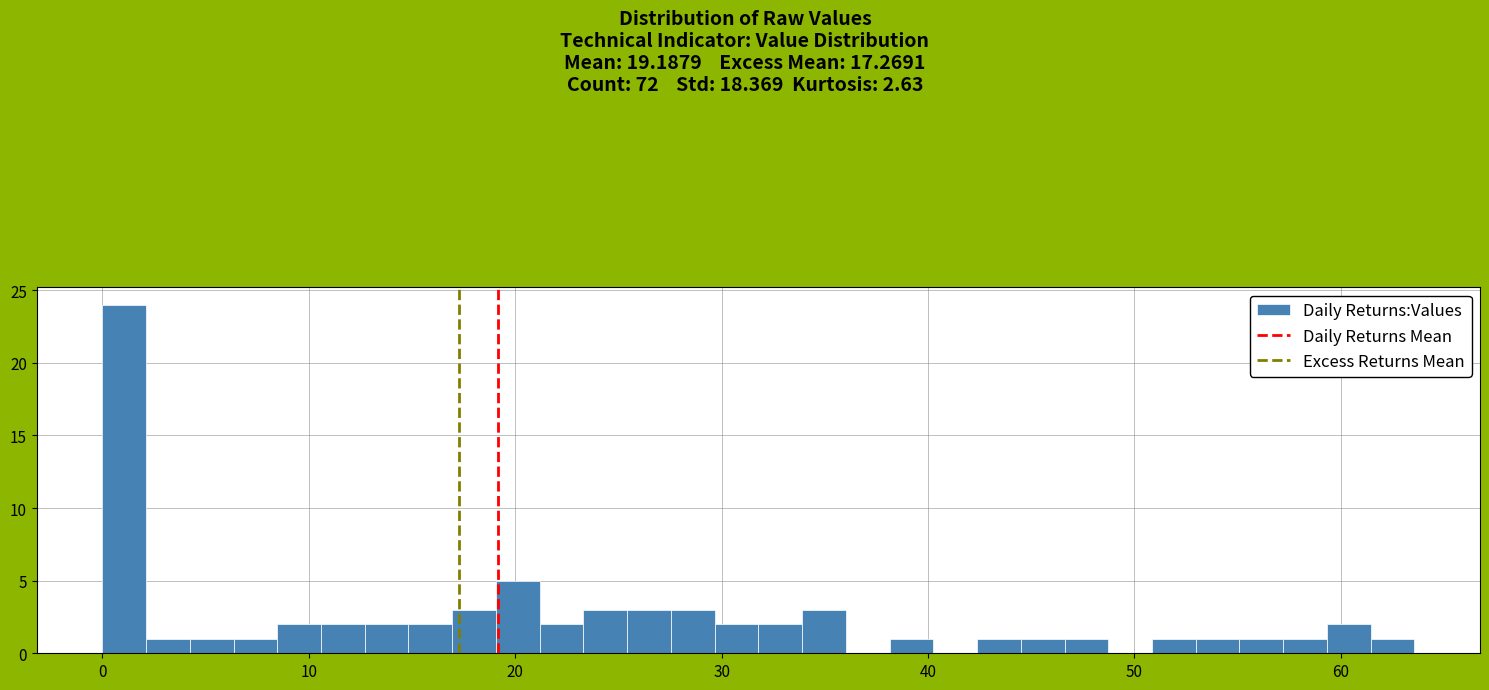

Around what value on the x-axis is the tallest bar? Give the approximate position of its centre, as read against the axis.

1